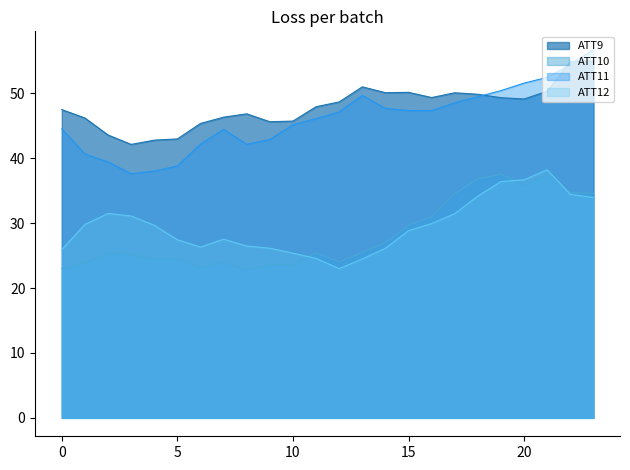

Where is ATT12 nearest to the value 30?

16